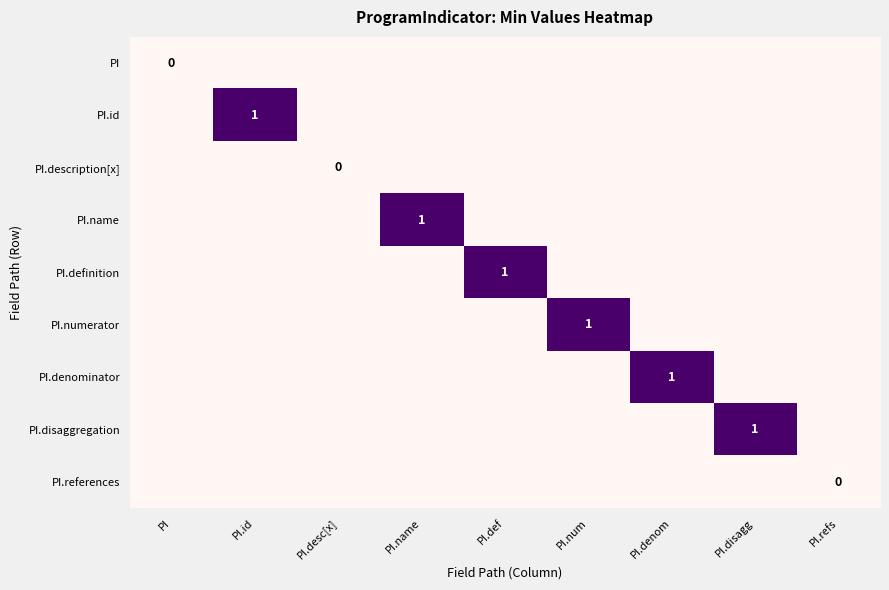

Which series changed the most between PI.name and PI.def?

PI.name